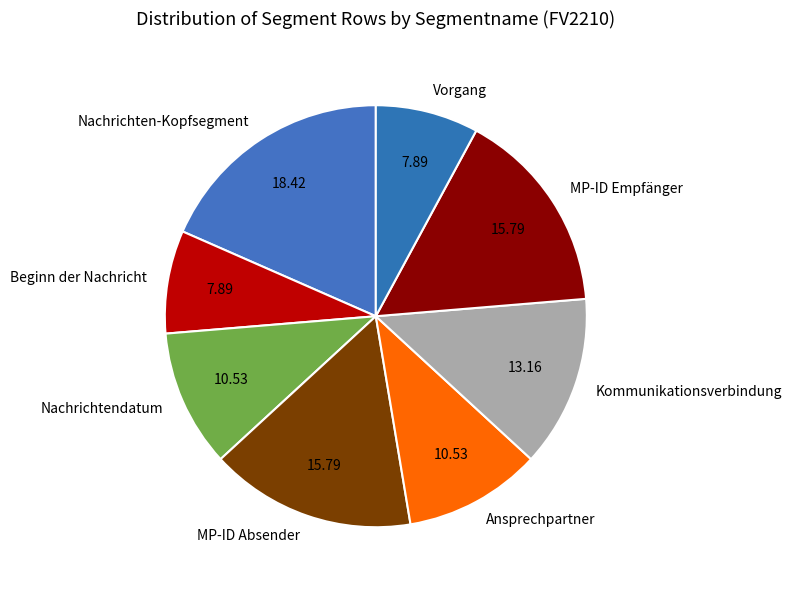

Does Nachrichten-Kopfsegment represent more than half of the total?

No